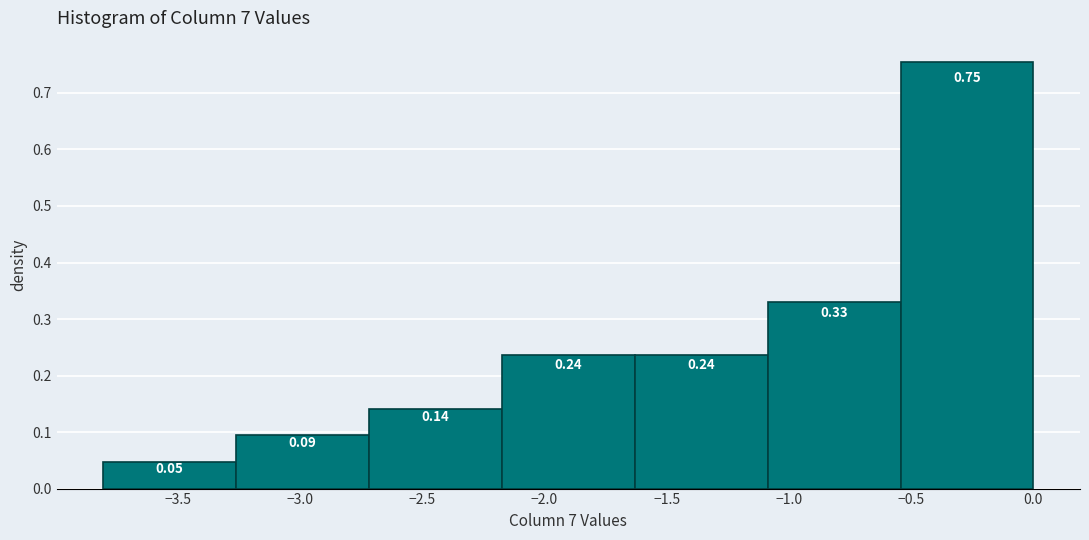

Over which range of the x-axis is the bar tallest?

-0.55 to 0.00